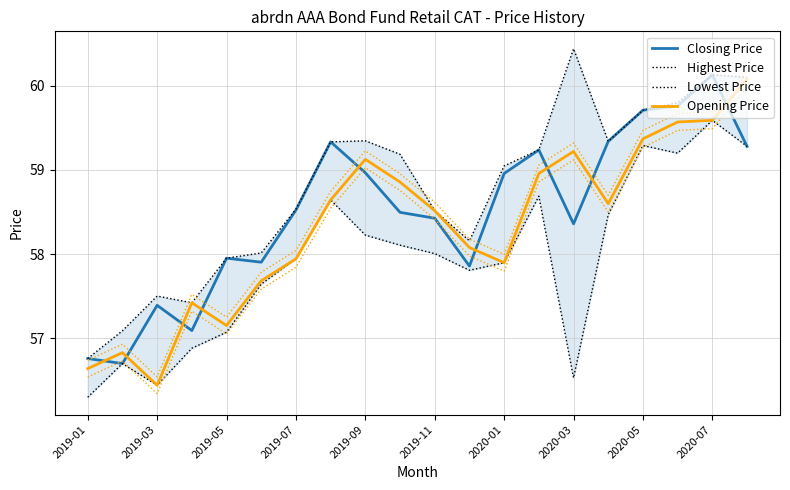

True or false: Opening Price has more than 2 interior local peaks.

True